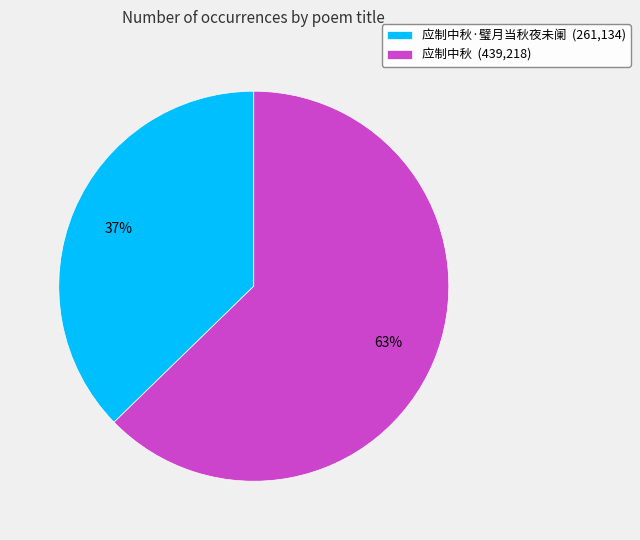

Count the number of slices in the pie.

2